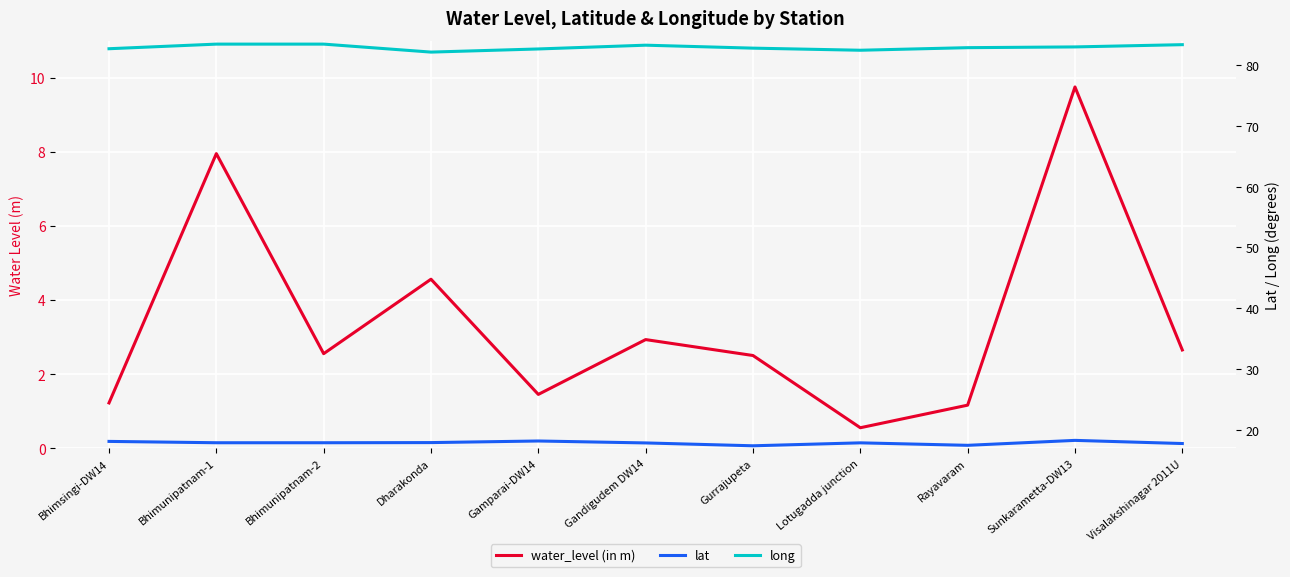

What position from the left is Sunkarametta-DW13?

10